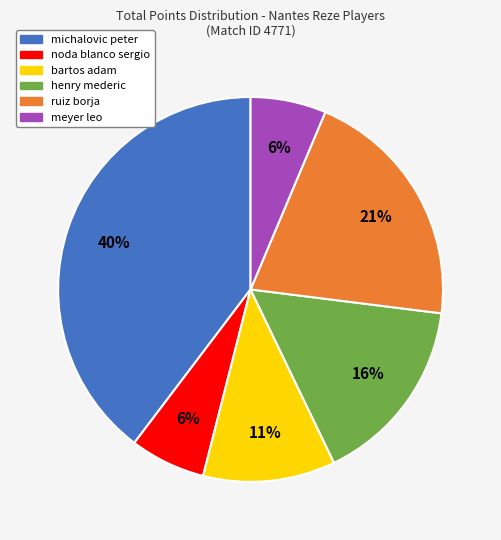

Which slice is the largest?

michalovic peter